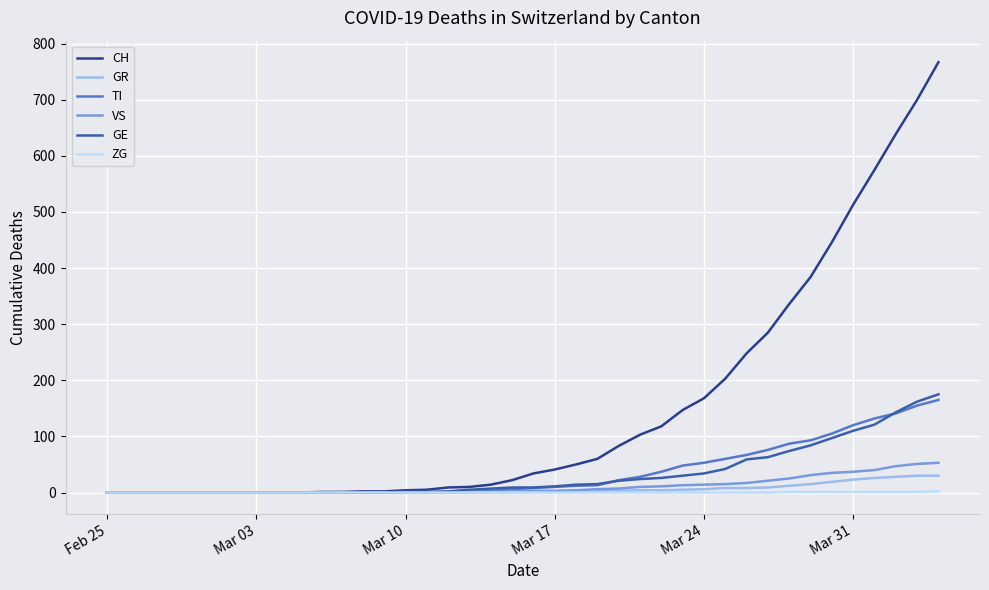

Which series has the largest range (max minus min)?

CH